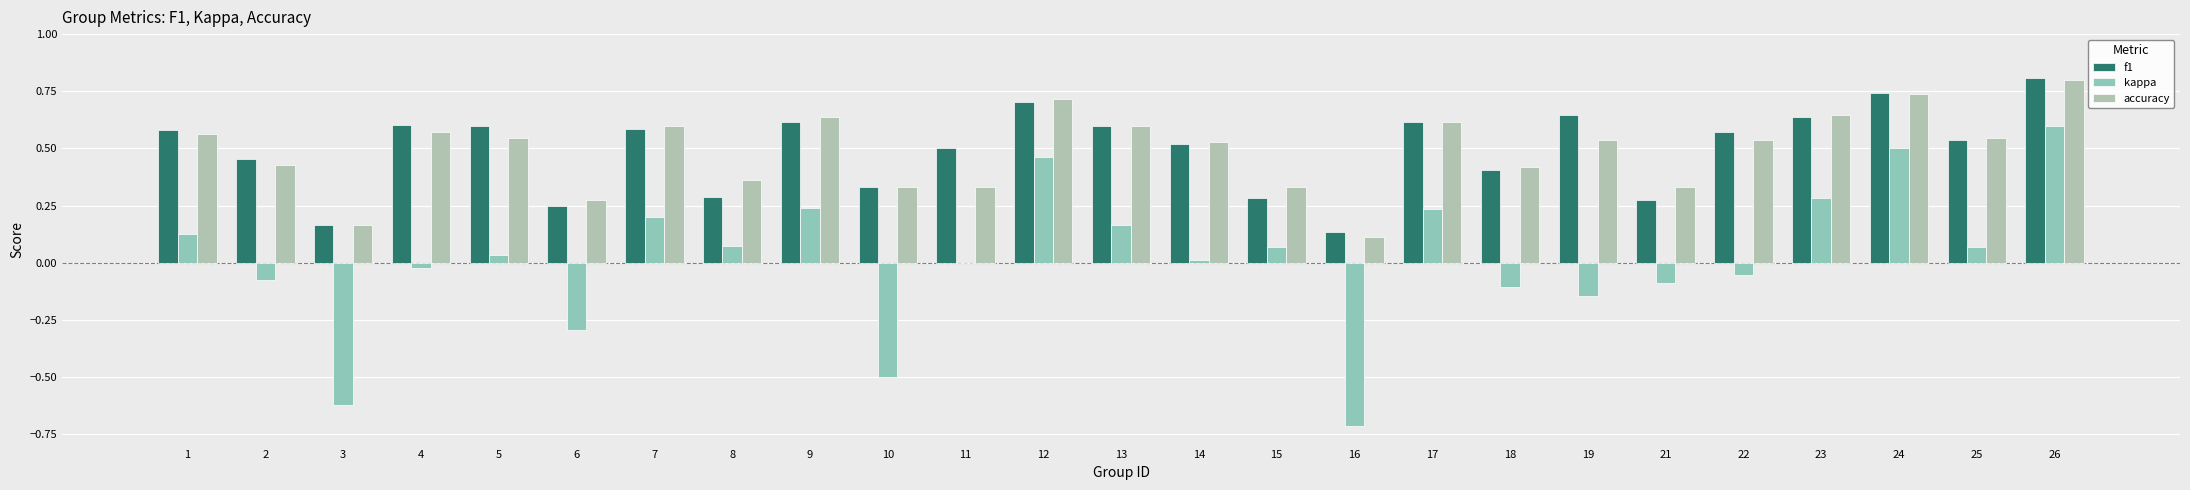

Which series changed the most between 5 and 19?

kappa